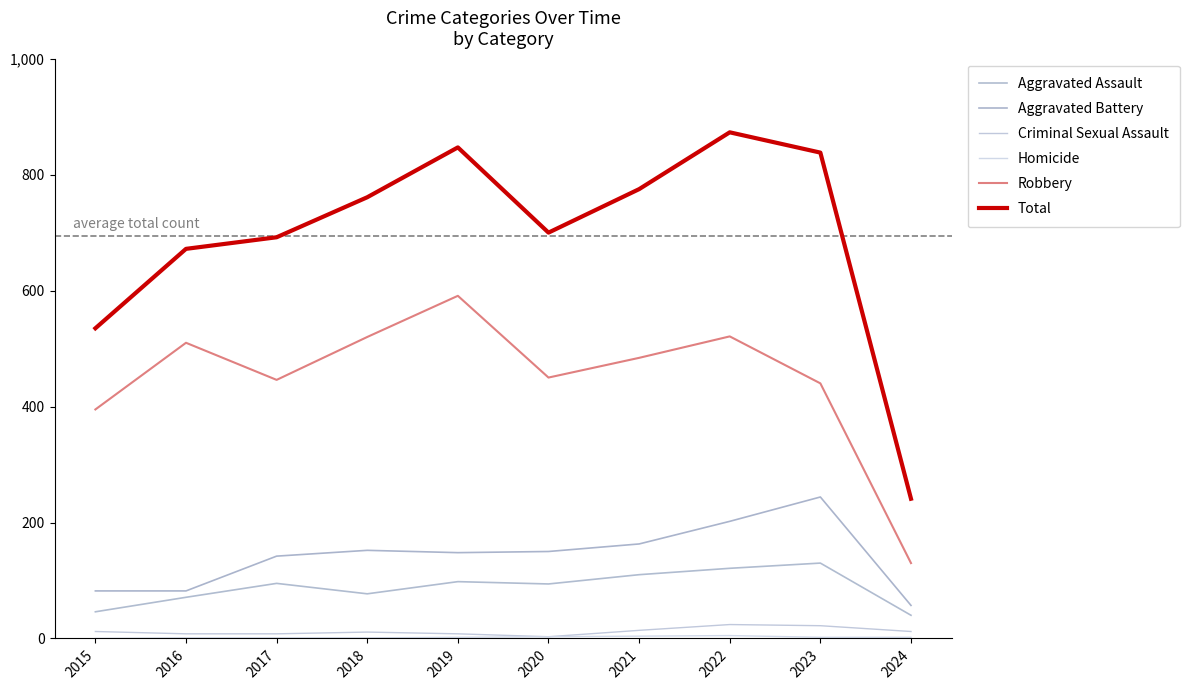

In Homicide, how many points are higher than both neighbors (excluding endpoints)?

1